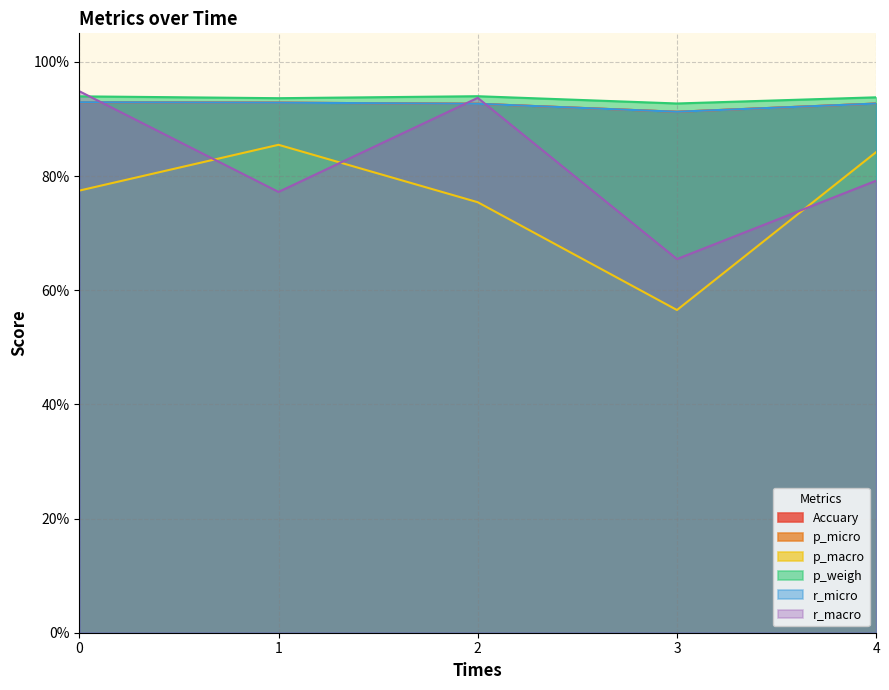

What is the difference between the highest and lowest values at 4?

0.1